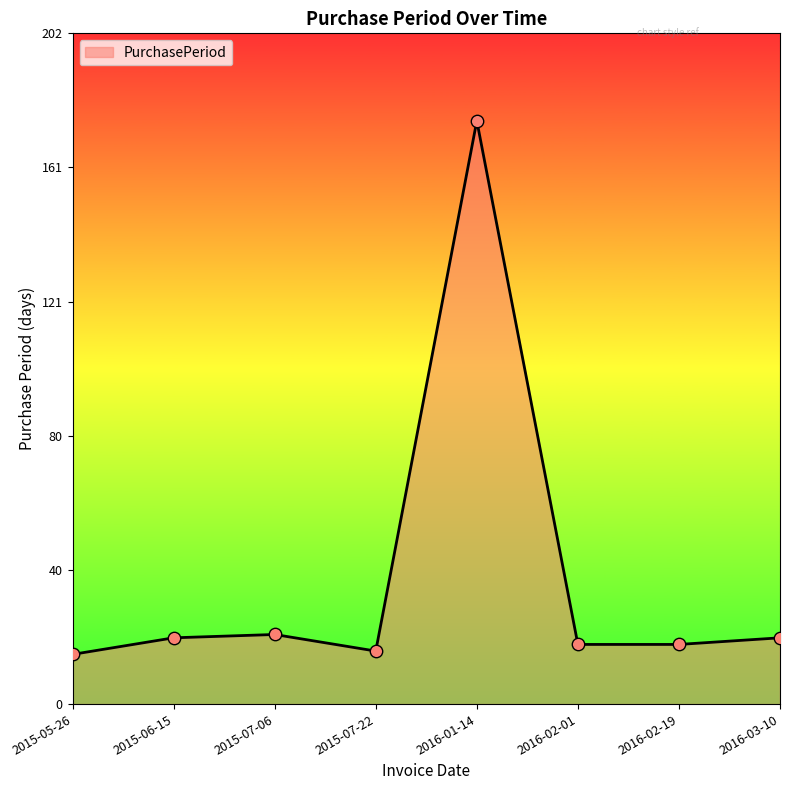

What is the ratio of the value at 2016-01-14 to the value at 2015-06-15?

8.8